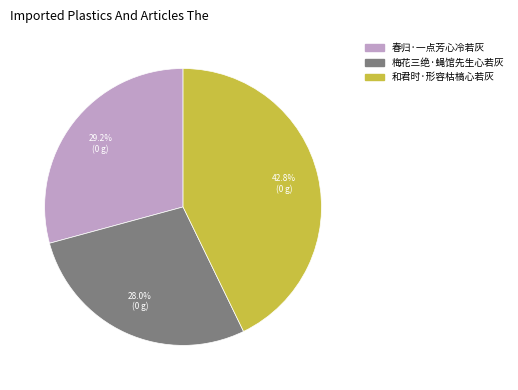

What percentage do 梅花三绝·蝇馆先生心若灰 and 和君时·形容枯槁心若灰 together represent?

70.8%